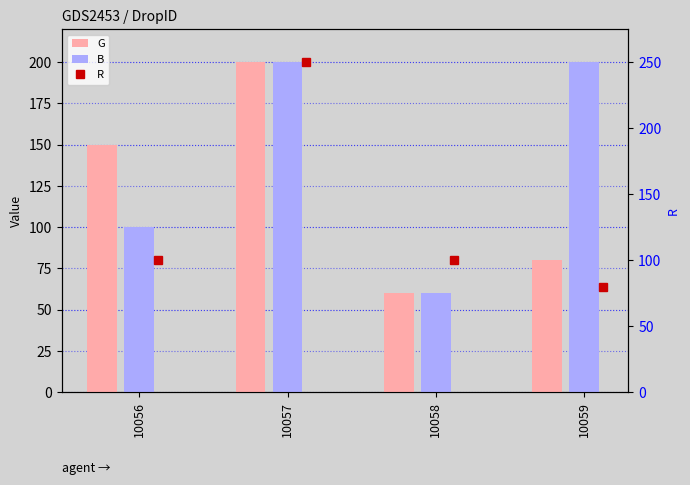

At how many categories does at least one series exceed 119?

3